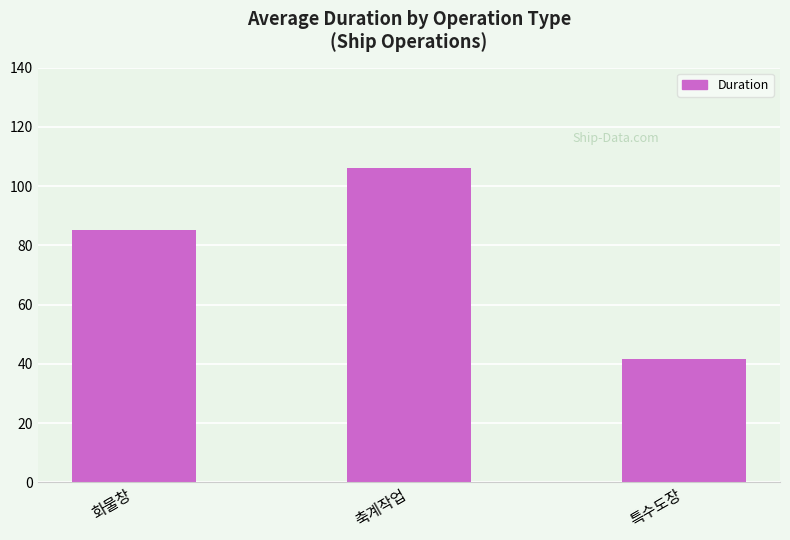

How many data points are less than 85?

1